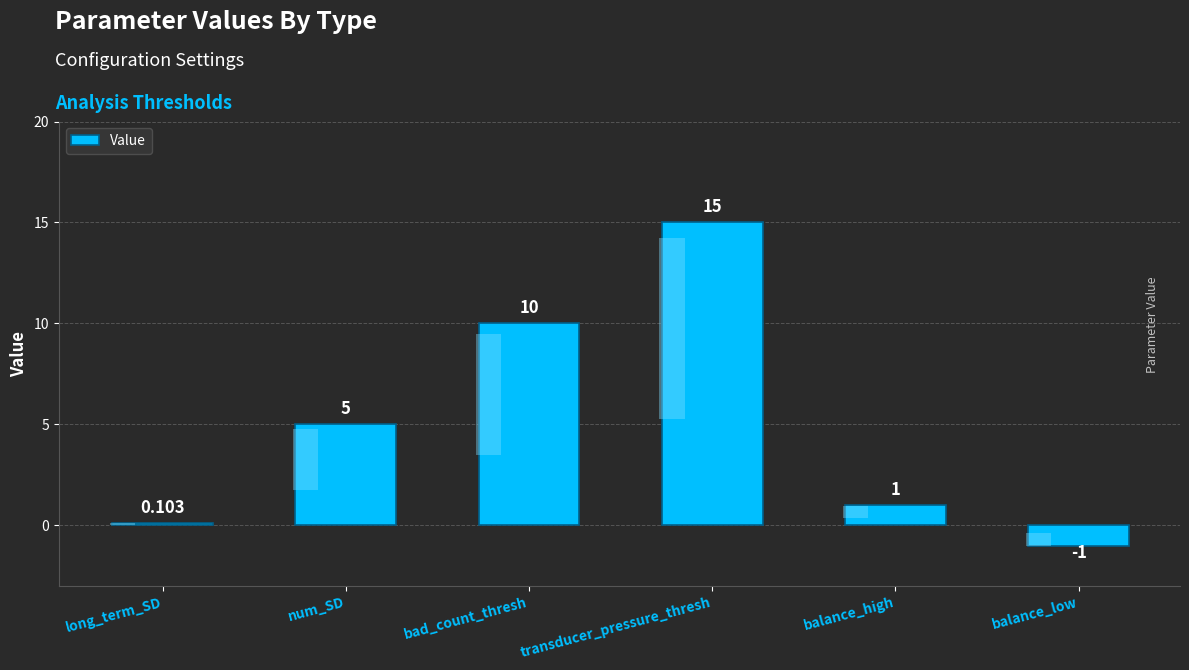

Reading right to left, what are all the values shown in this chart?

-1.0	1.0	15.0	10.0	5.0	0.1